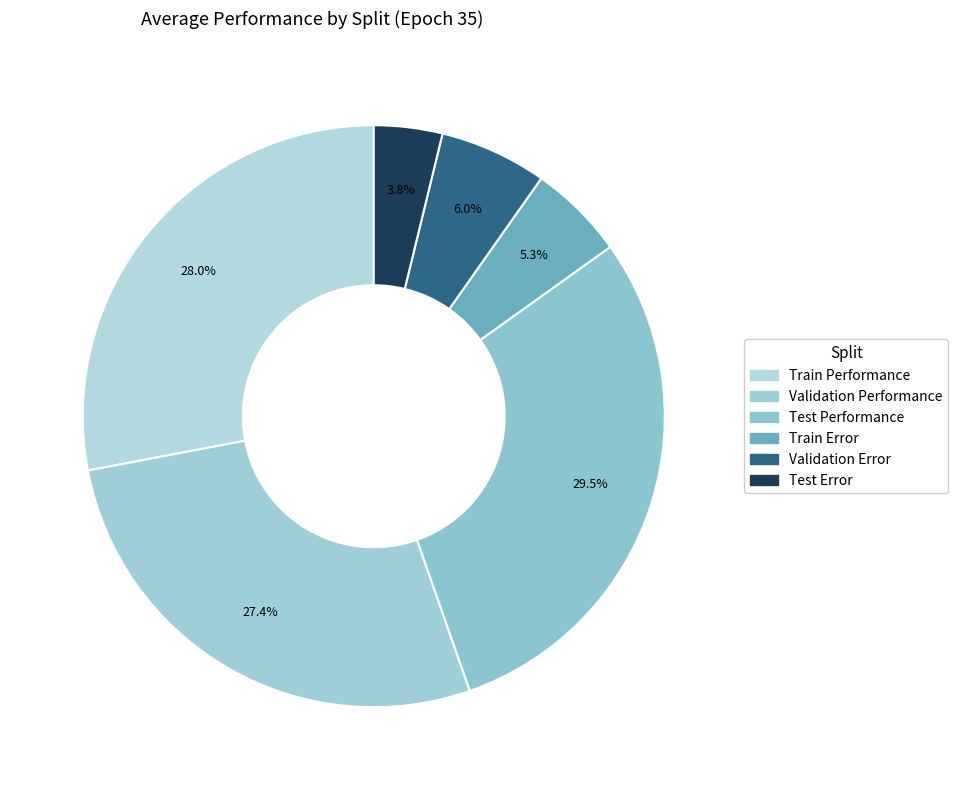

Is there a majority slice in this chart?

No